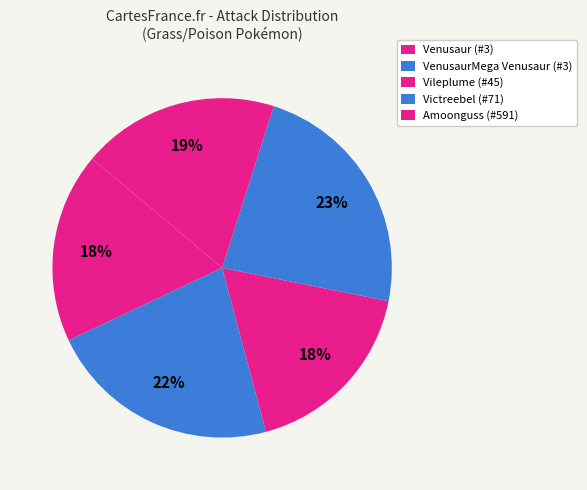

How many segments does this pie chart have?

5